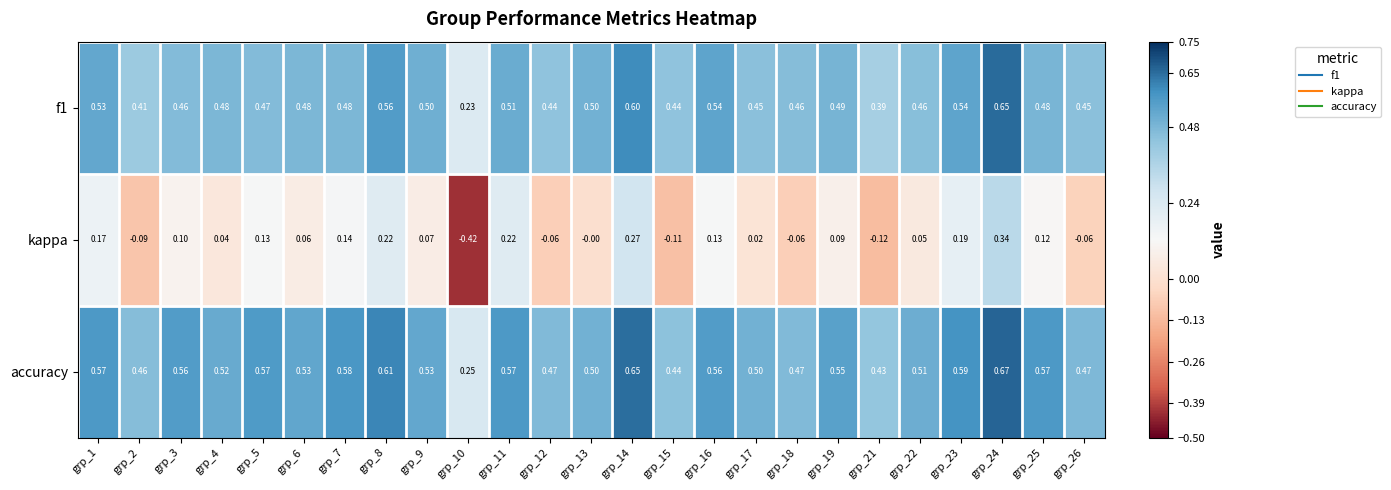

Which series has the largest range (max minus min)?

kappa